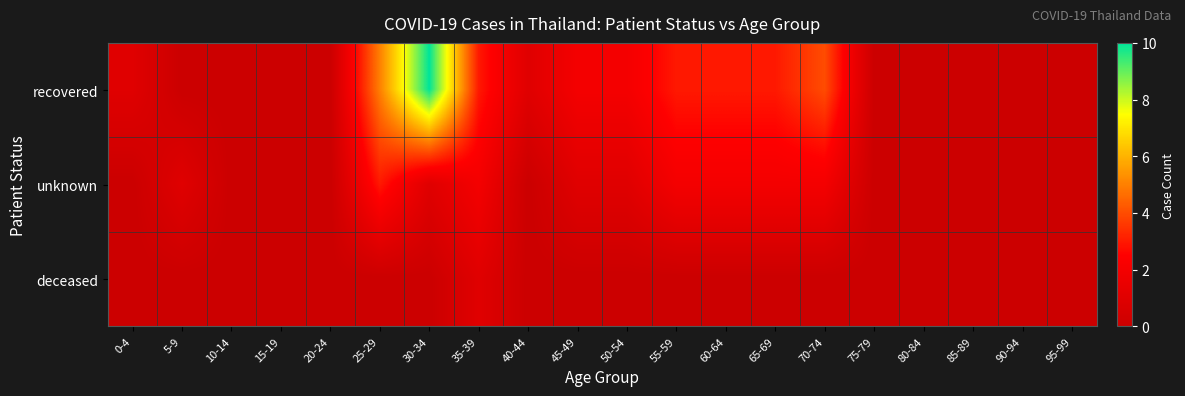

Reading left to right, extract all data points from this chart.

recovered: 0-4=1	5-9=0	10-14=0	15-19=0	20-24=0	25-29=5	30-34=10	35-39=3	40-44=1	45-49=2	50-54=2	55-59=3	60-64=3	65-69=3	70-74=4	75-79=0	80-84=0	85-89=0	90-94=0	95-99=0
unknown: 0-4=0	5-9=1	10-14=0	15-19=0	20-24=0	25-29=3	30-34=1	35-39=2	40-44=0	45-49=1	50-54=1	55-59=2	60-64=2	65-69=2	70-74=2	75-79=0	80-84=0	85-89=0	90-94=0	95-99=0
deceased: 0-4=0	5-9=0	10-14=0	15-19=0	20-24=0	25-29=0	30-34=0	35-39=1	40-44=0	45-49=0	50-54=0	55-59=0	60-64=0	65-69=0	70-74=0	75-79=0	80-84=0	85-89=0	90-94=0	95-99=0